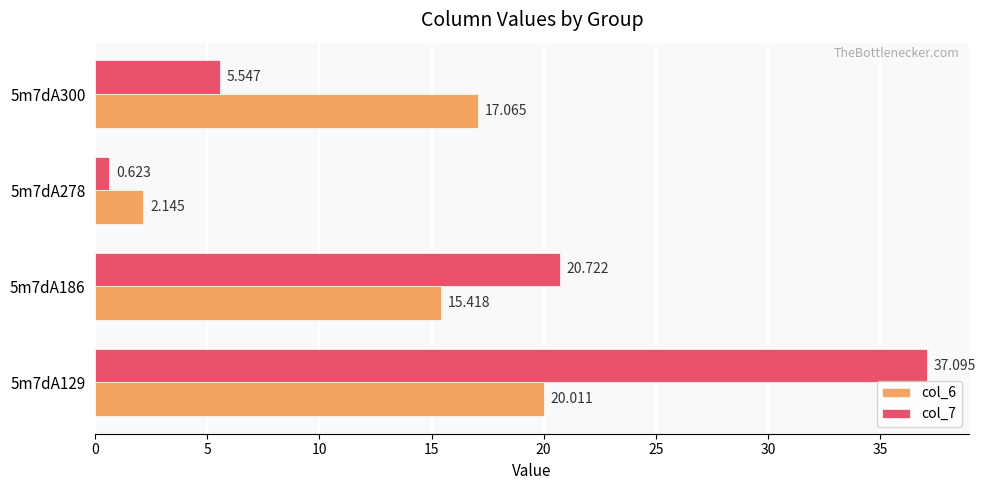

What are all the series names shown in the legend?

col_6, col_7